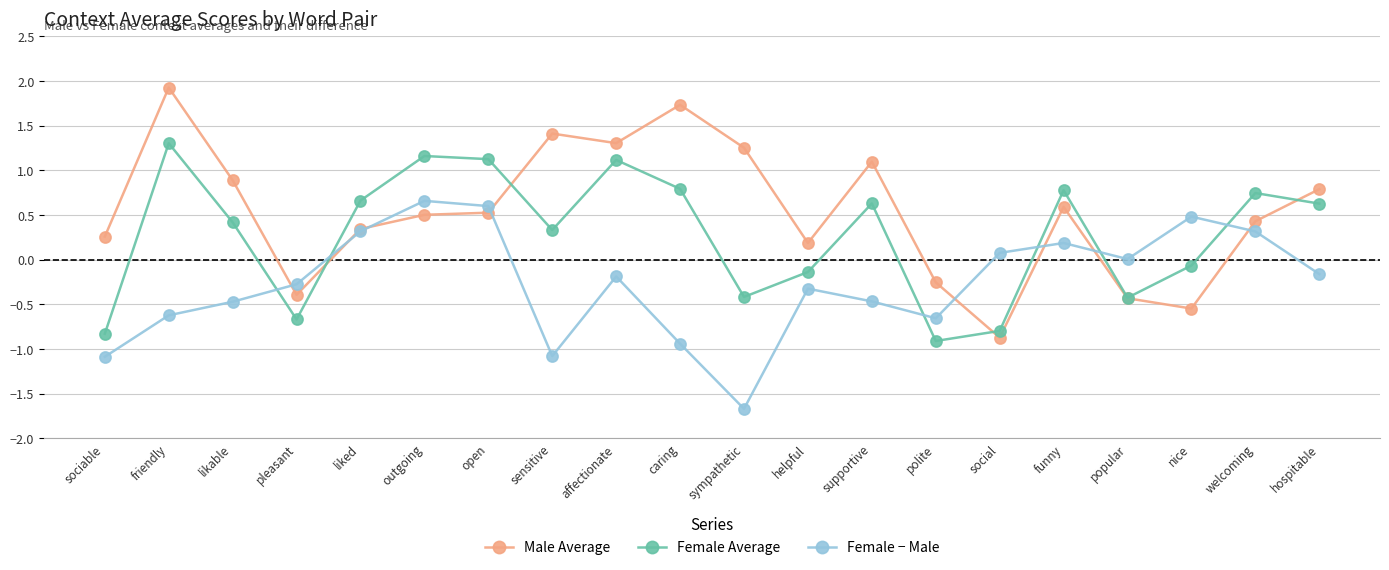

How many categories are shown in the chart?

20